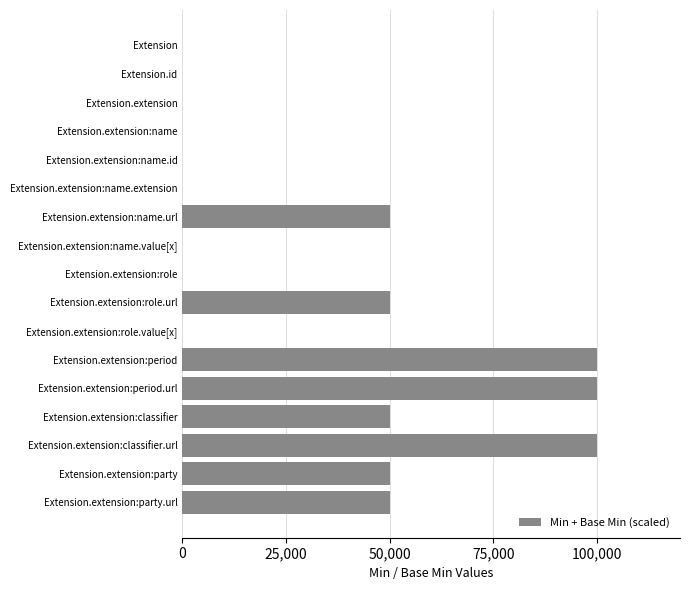

How many data points are above 0?

8